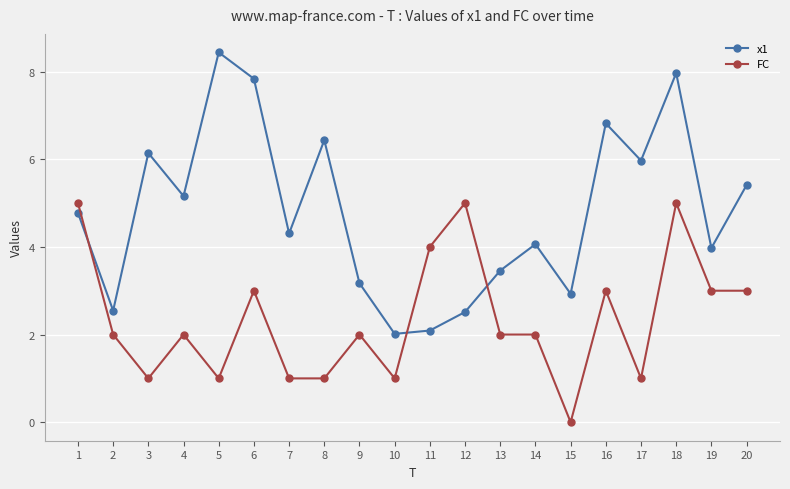

What is the spread (max minus min) of values at 16?

3.8